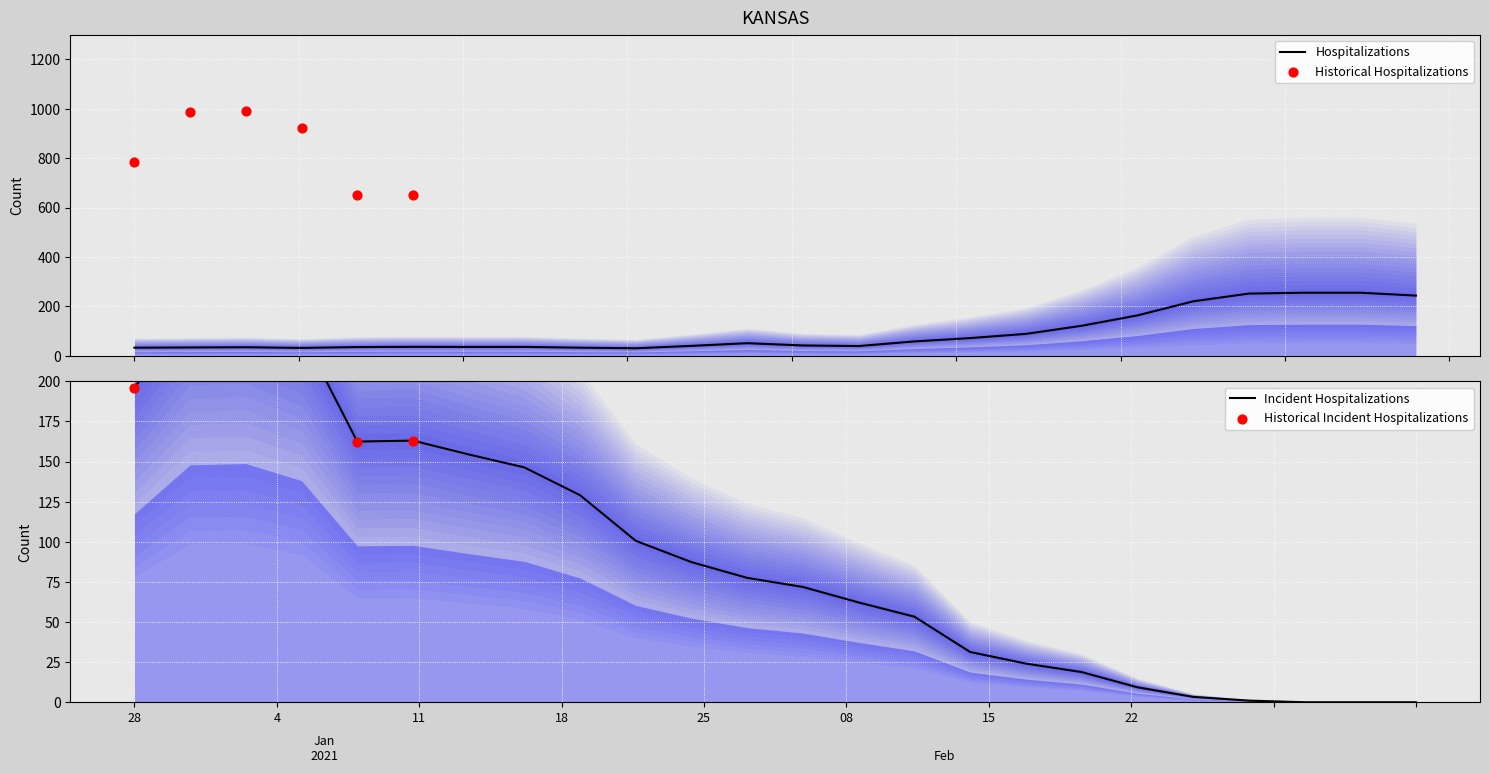

What is the lowest value of the Hospitalizations series?

29.9